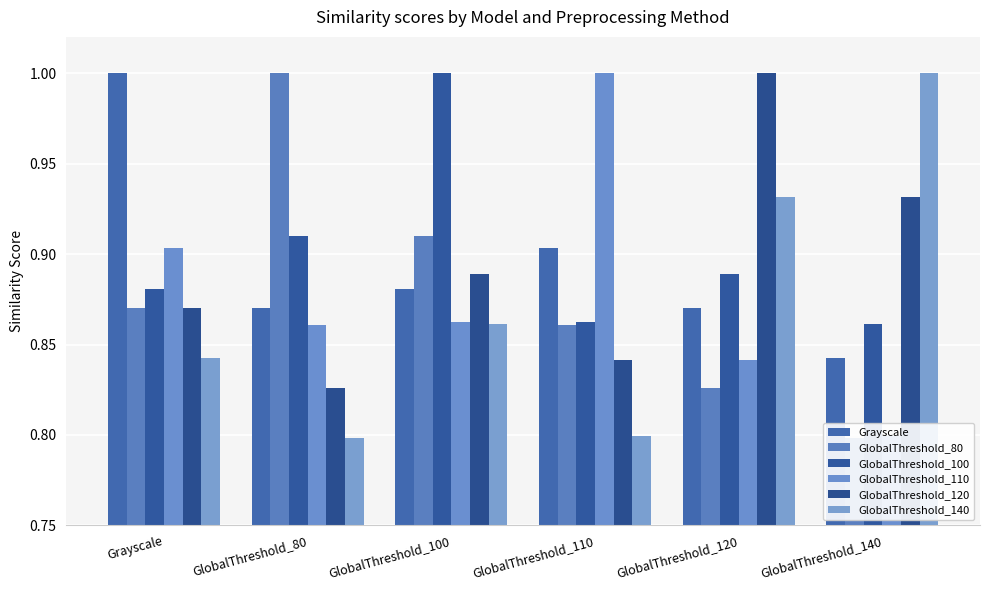

The GlobalThreshold_110 series shows 0.9 at Grayscale. True or false?

True